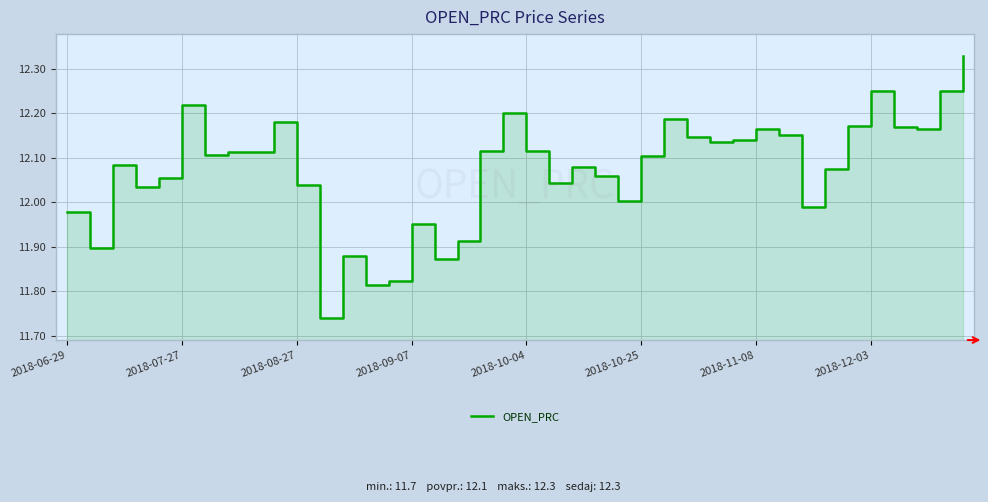

Between 30 and 2018-08-27, which is larger?

30